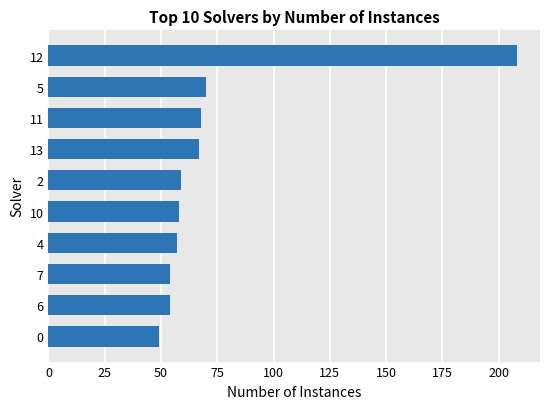

The value at 7 is 54. True or false?

True